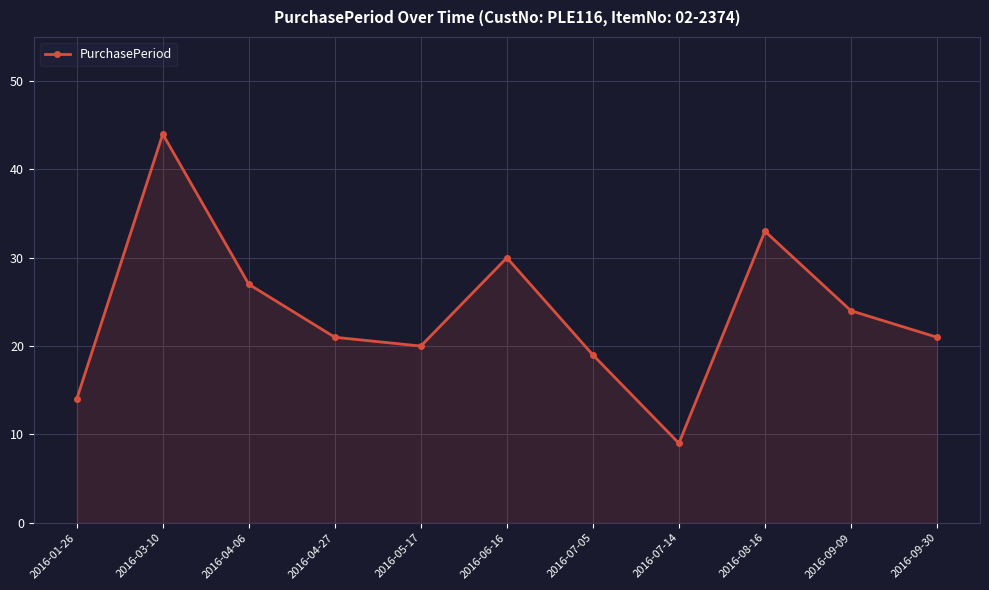

Which category has the lowest value across all series?

2016-07-14